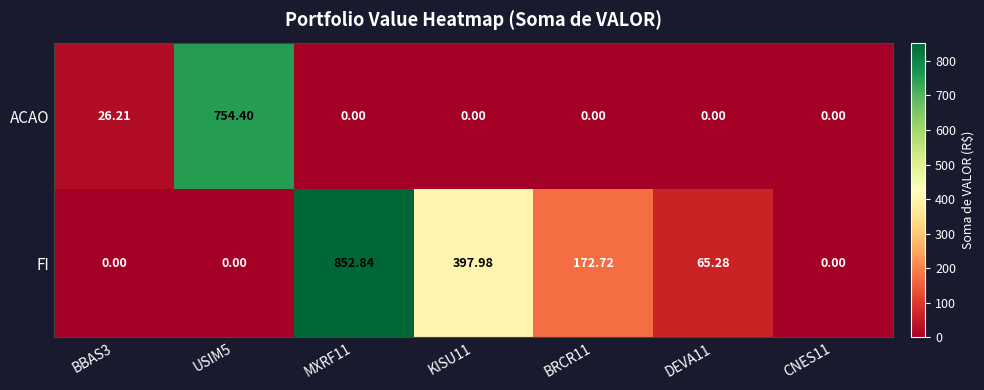

Which series has the widest spread of values?

FI